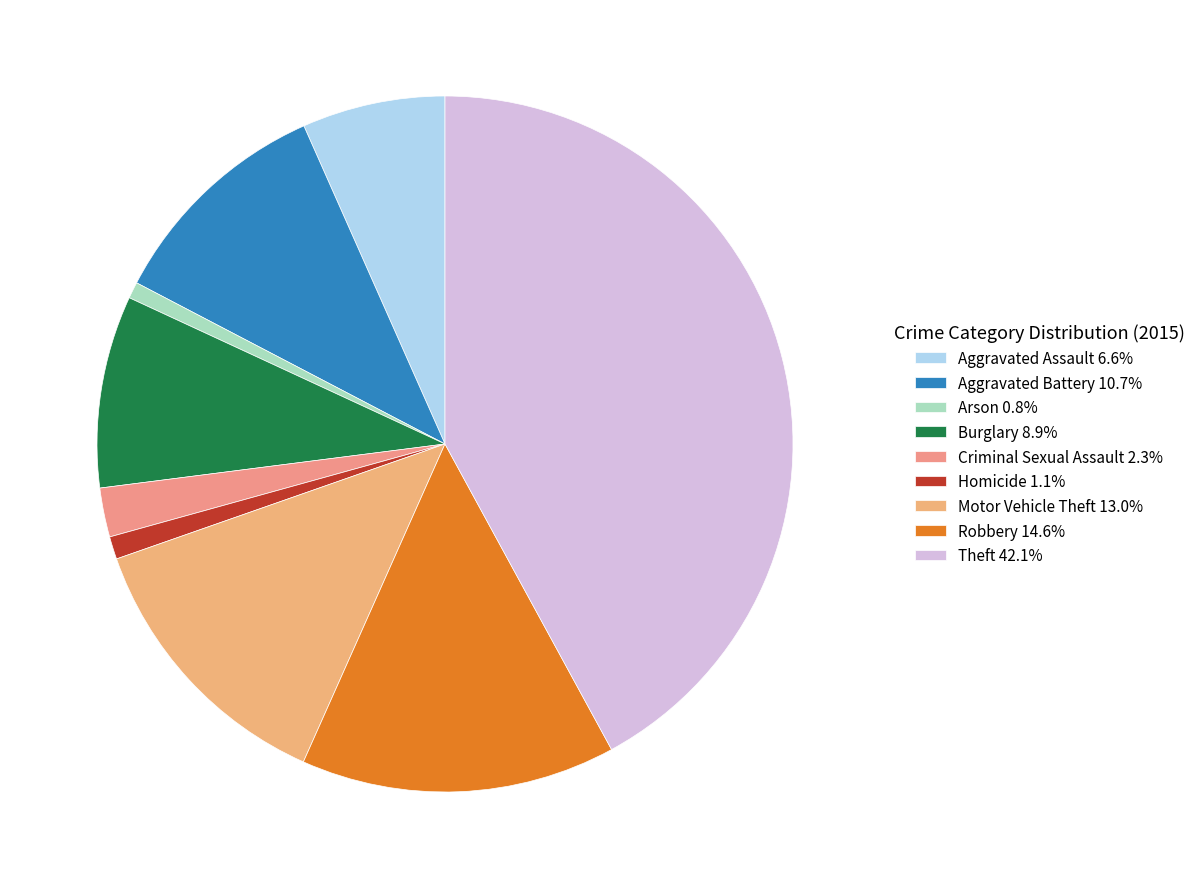

Count the number of slices in the pie.

9